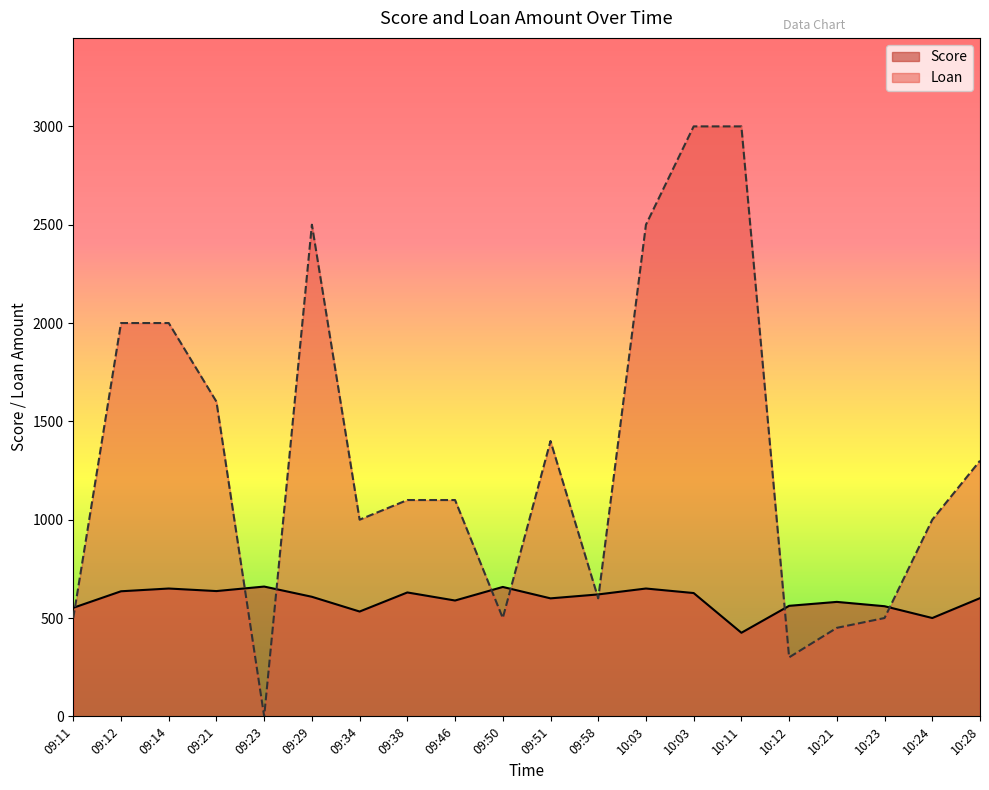

Read the Loan value at 10:11, to the nearest 100.

3000